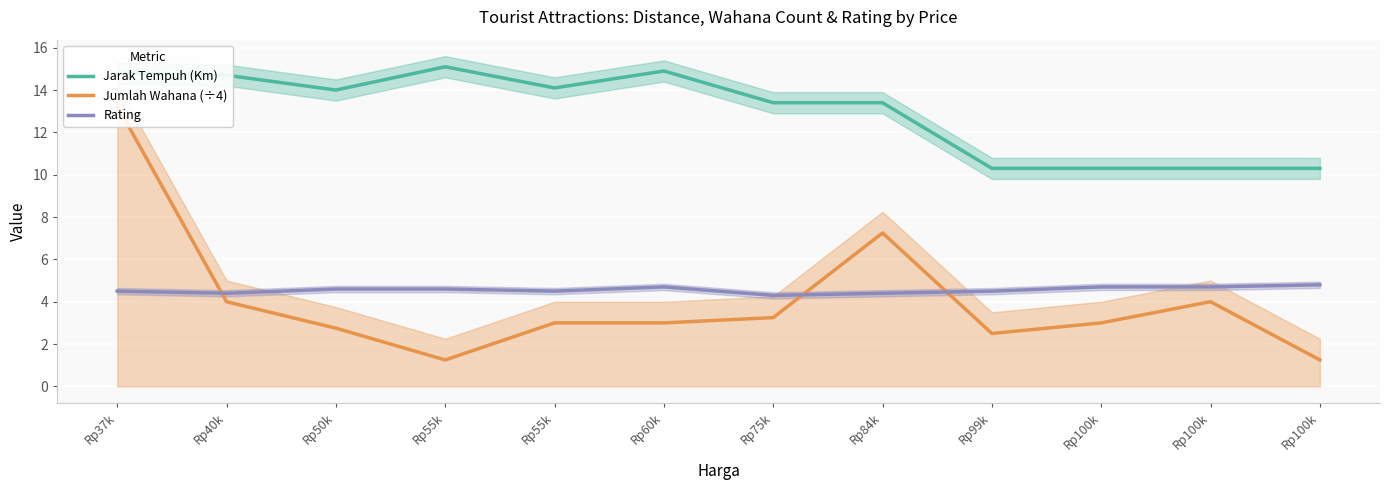

In Rating, how many points are higher than both neighbors (excluding endpoints)?

1